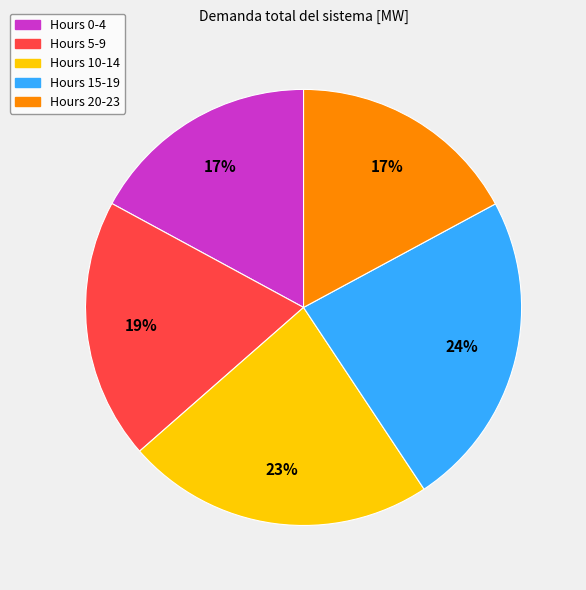

Is there any slice that represents more than half of the pie?

No